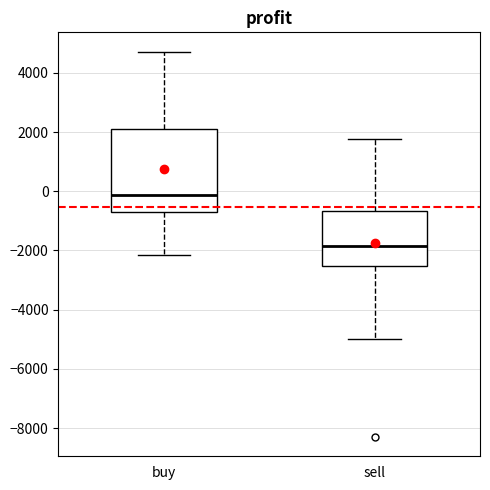

Which box's median line is the lowest?

sell